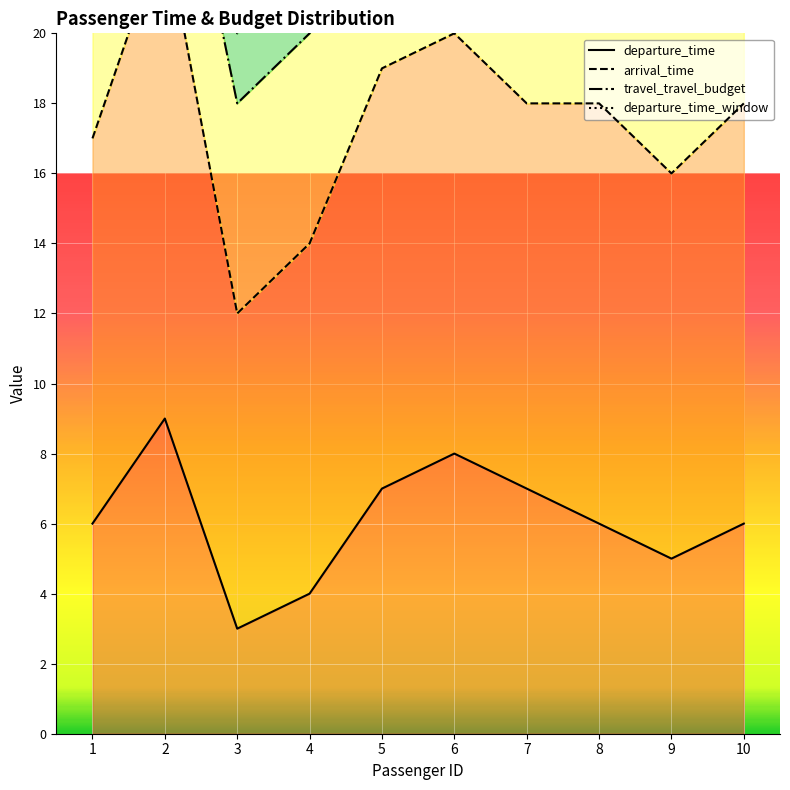

In departure_time, how many points are lower than both neighbors (excluding endpoints)?

2